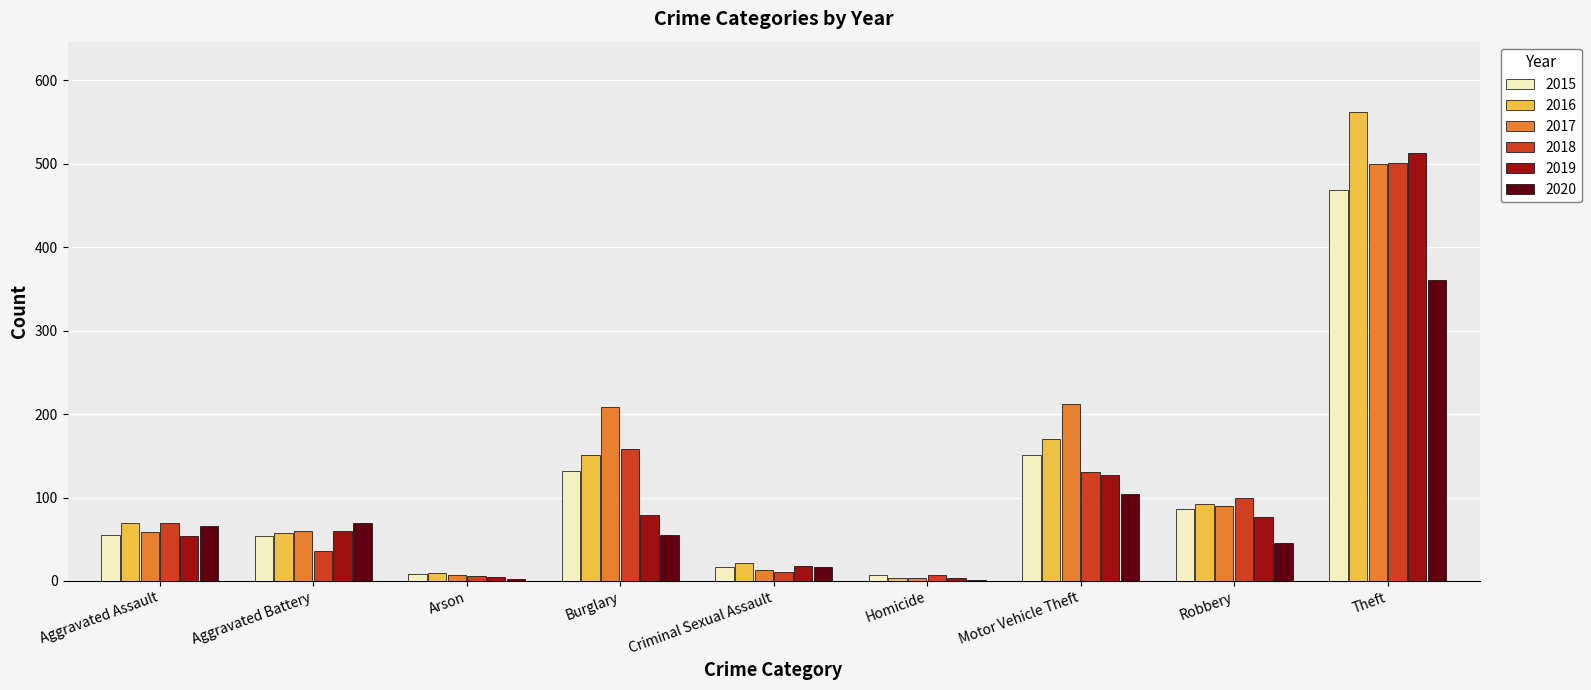

What is the sum of the 2017 values at Theft and Criminal Sexual Assault?

513